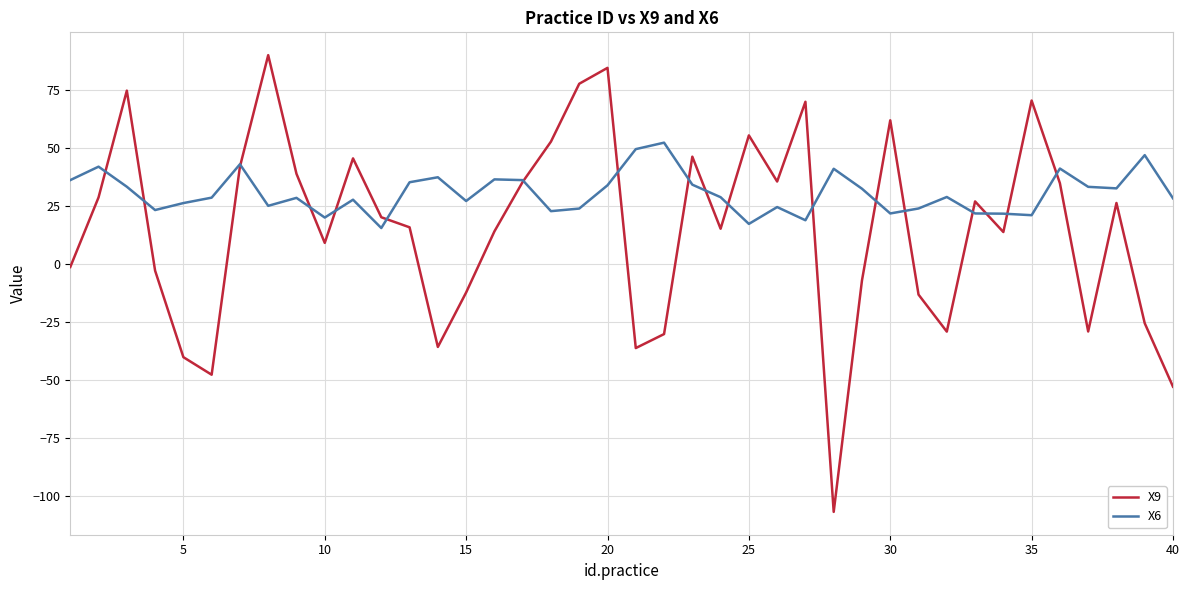

Count the number of data series in this chart.

2